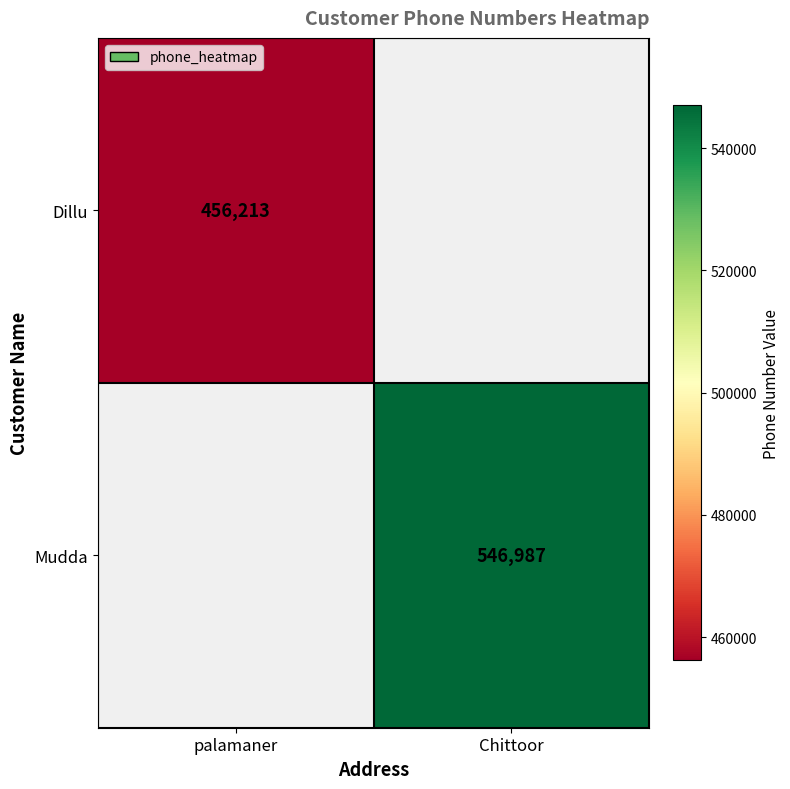

Is the value of Mudda at Chittoor greater than the value of Dillu at palamaner?

Yes